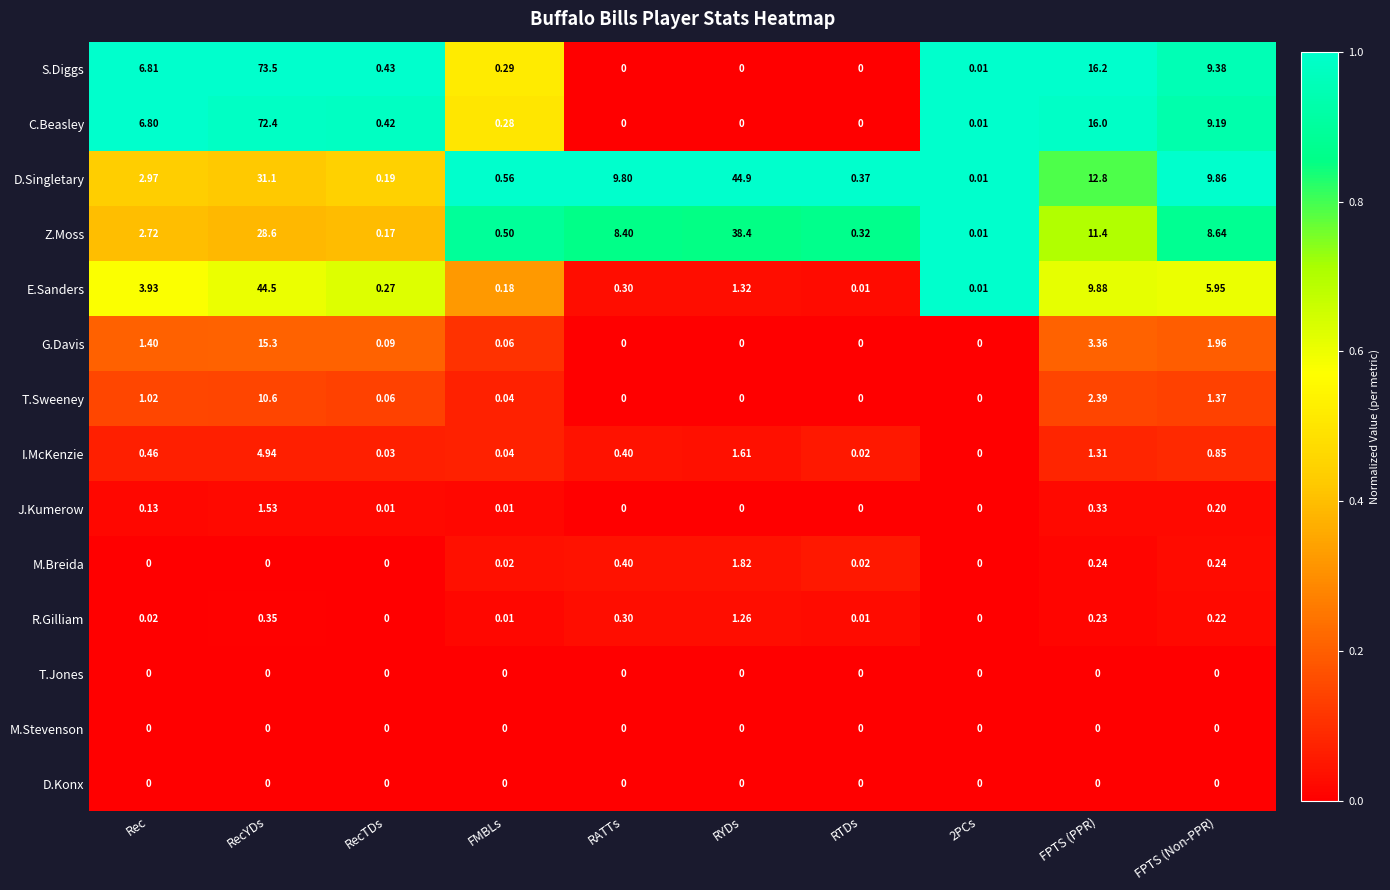

Which series has the widest spread of values?

S.Diggs